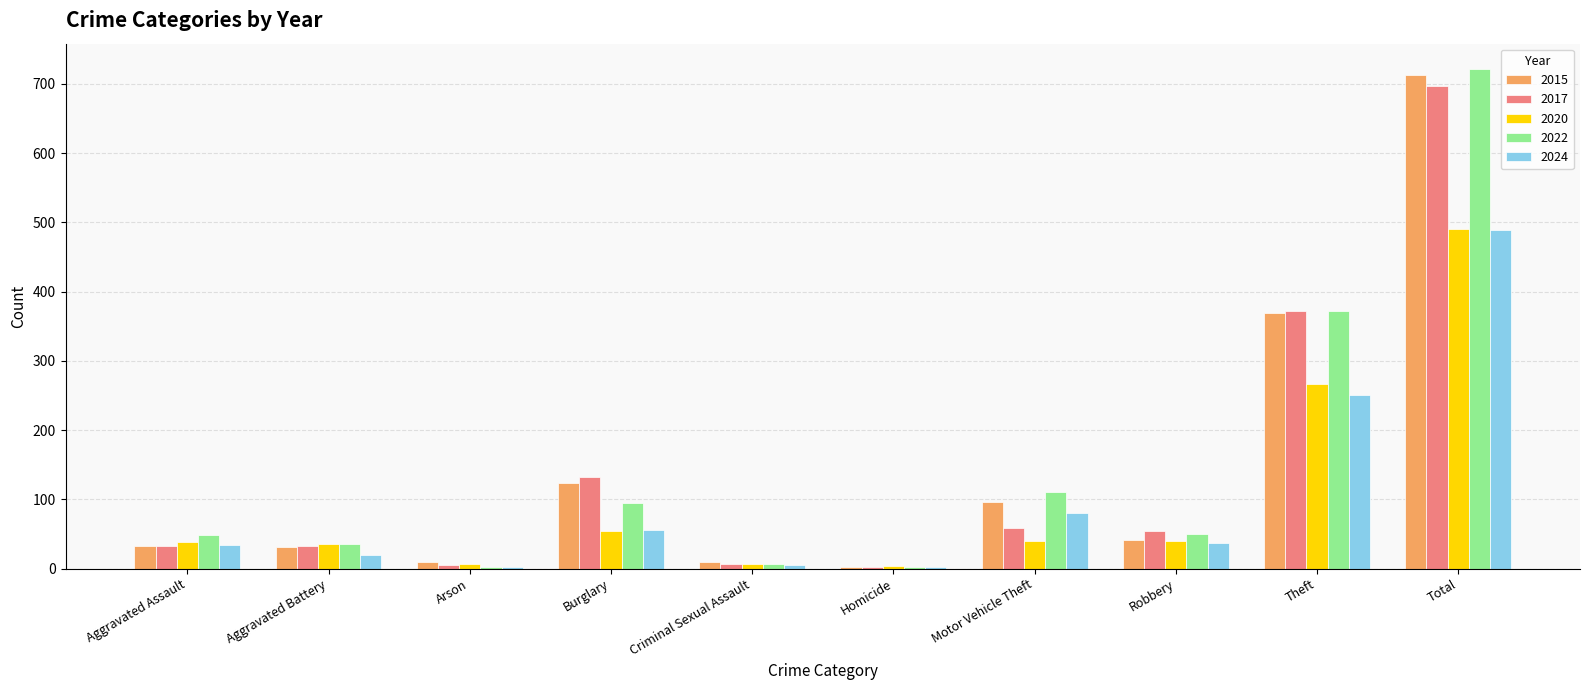

The value of 2022 at Burglary is 95. True or false?

True